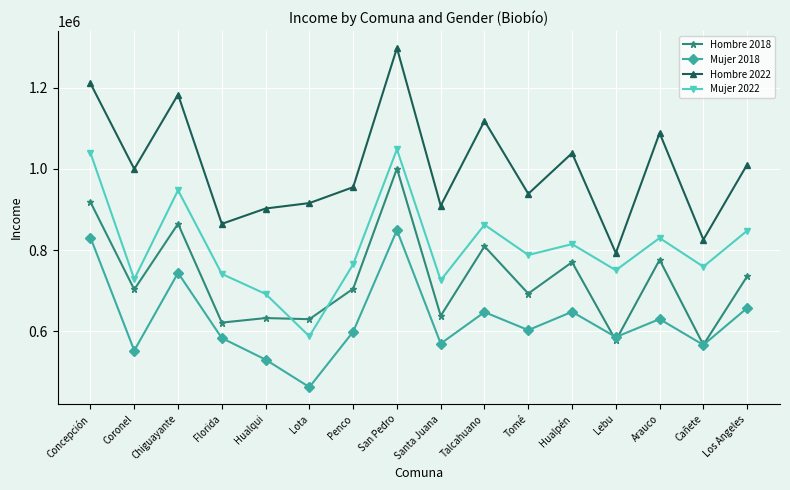

Which category has the lowest value in the Mujer 2022 series?

Lota